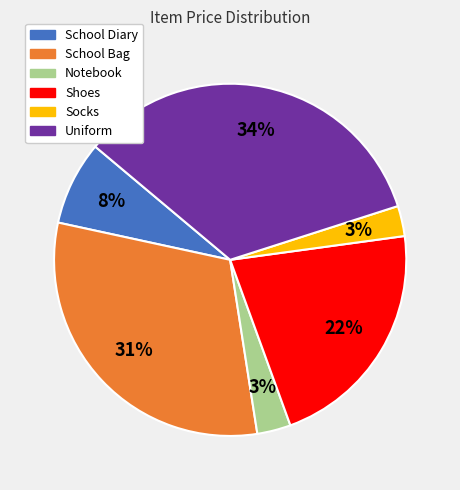

Is there a majority slice in this chart?

No